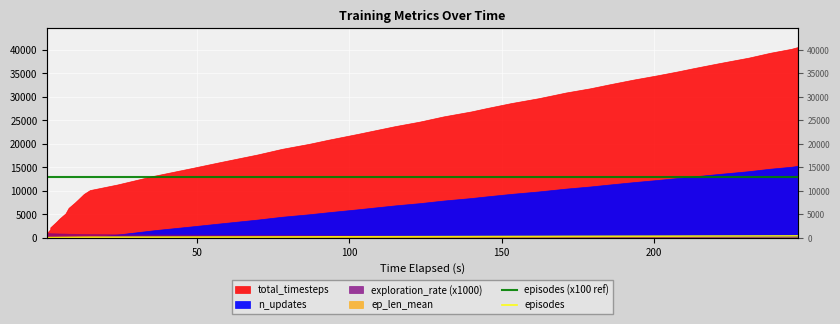

True or false: episodes (x100 ref) and episodes intersect in this chart.

False